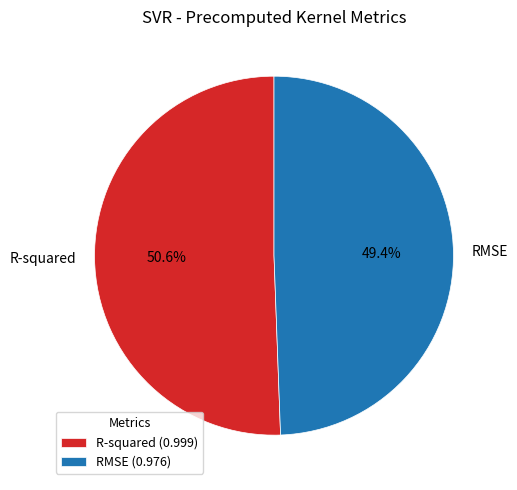

Combined, do R-squared and RMSE account for over 50%?

Yes